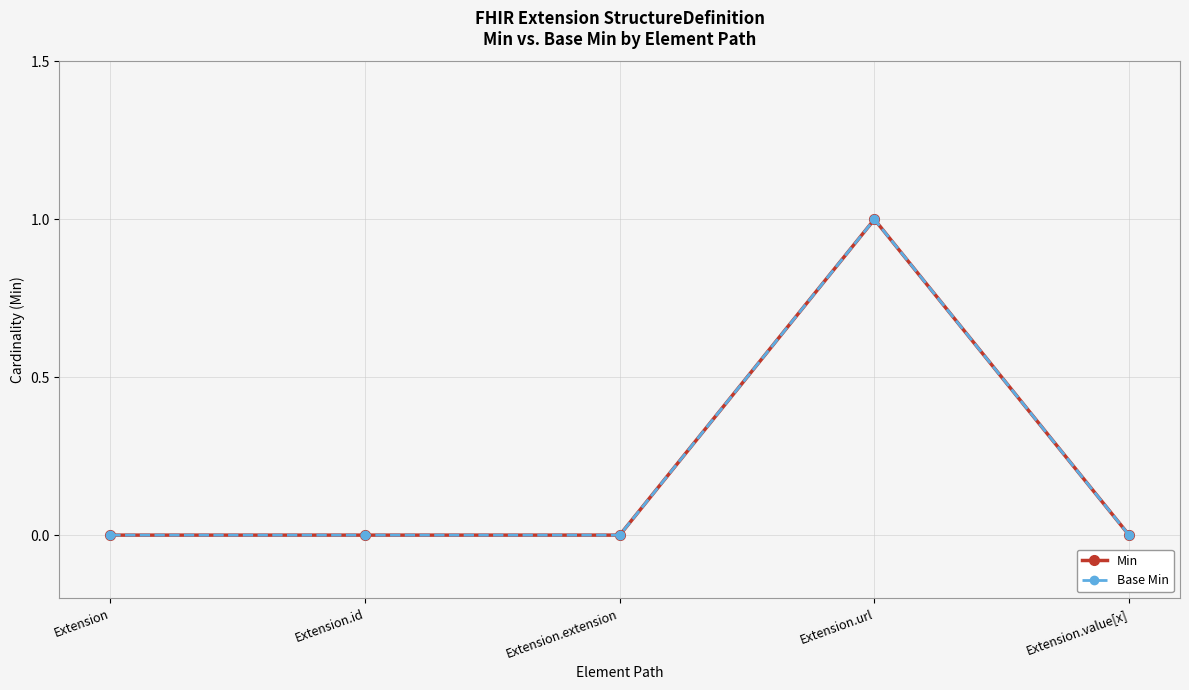

The Base Min series shows 0 at Extension. True or false?

True